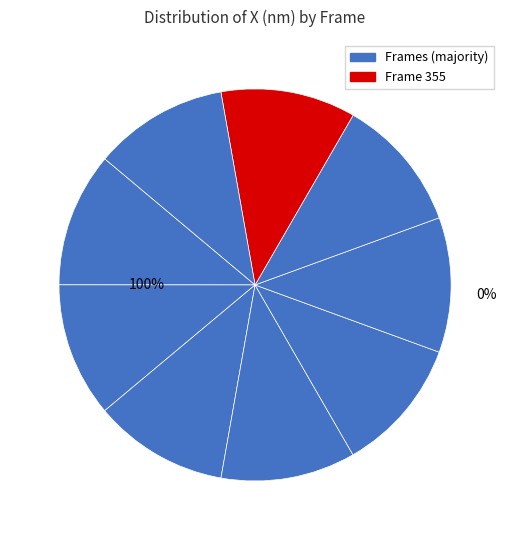

Is the sum of 355 and 350 greater than half?

No